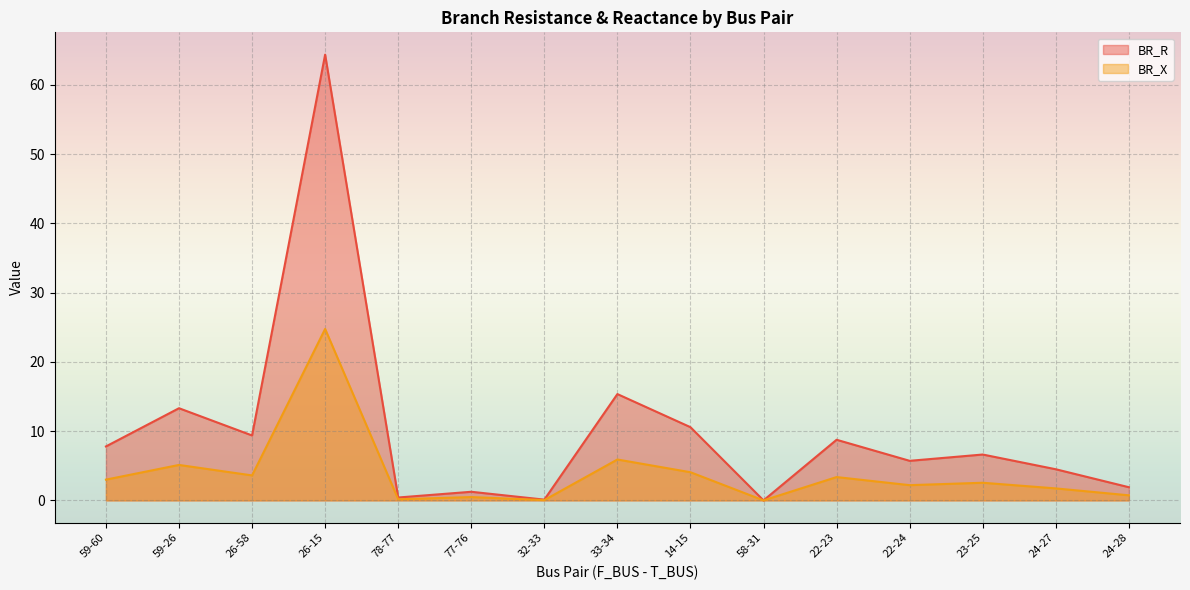

Does the chart display data point markers on the line(s)?

No